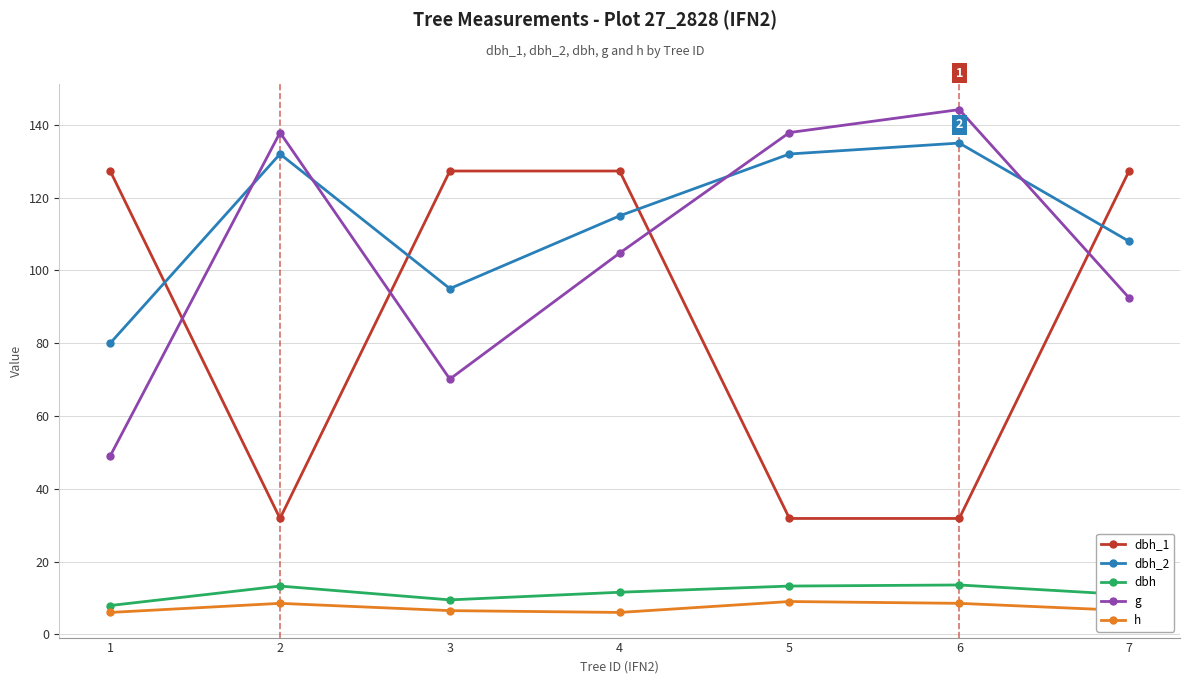

Which series has the widest spread of values?

dbh_1